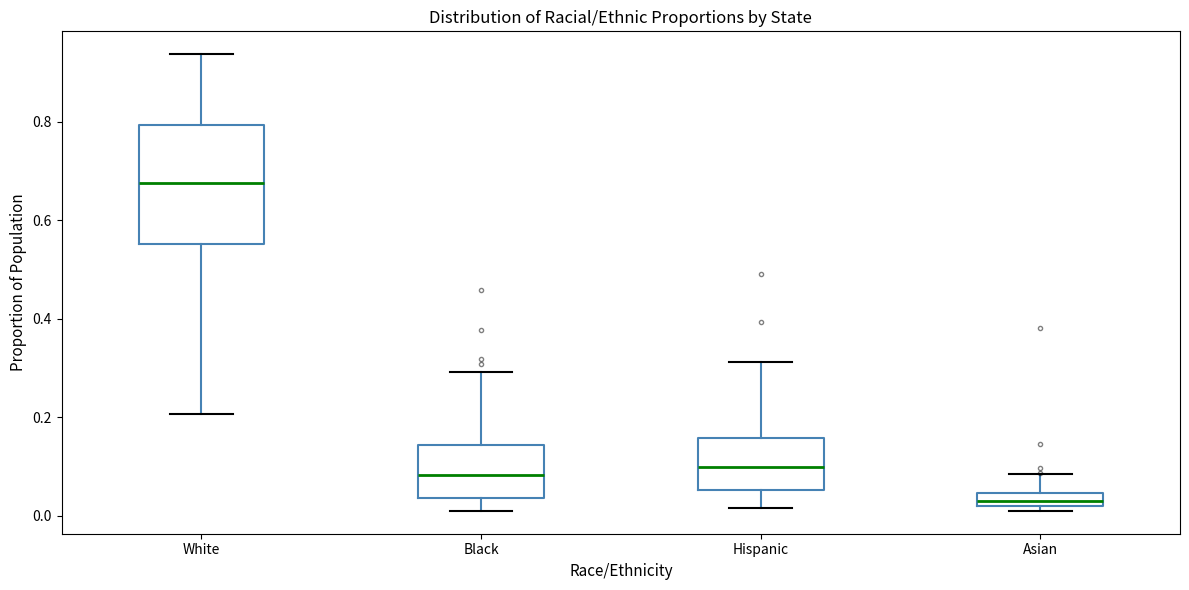

Where does the lower whisker of the box for Black end on the y-axis? The values are not printed on the chart, so give them approximately, as read against the axis.

0.02